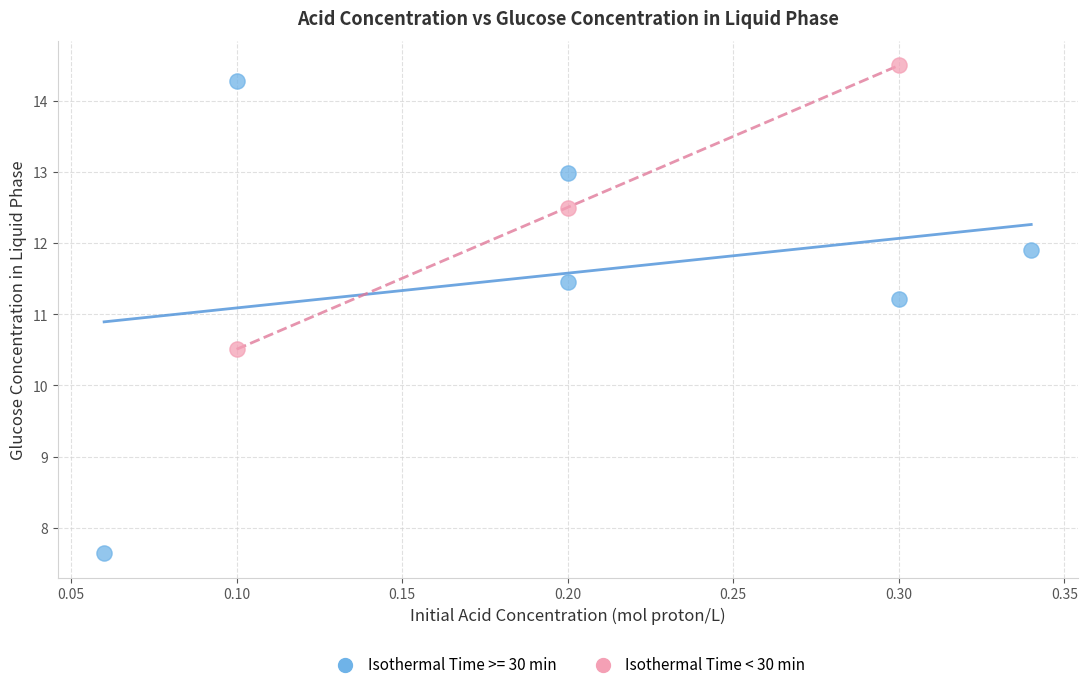

Which series reaches the minimum Y coordinate?

Isothermal Time >= 30 min